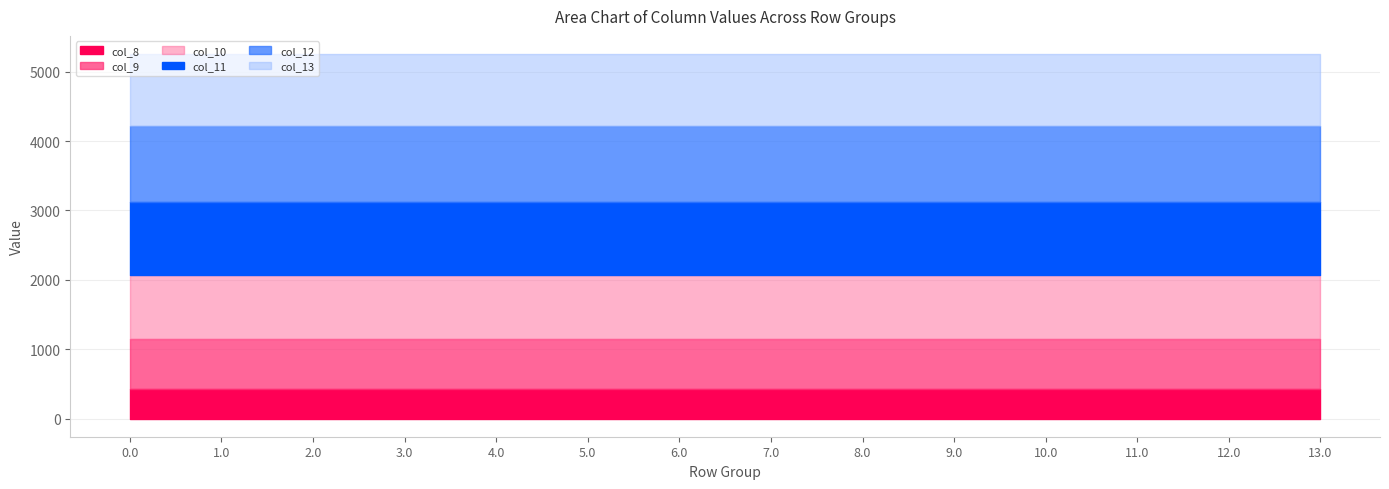

What is the approximate value of col_12 at 8.0?

1096.7